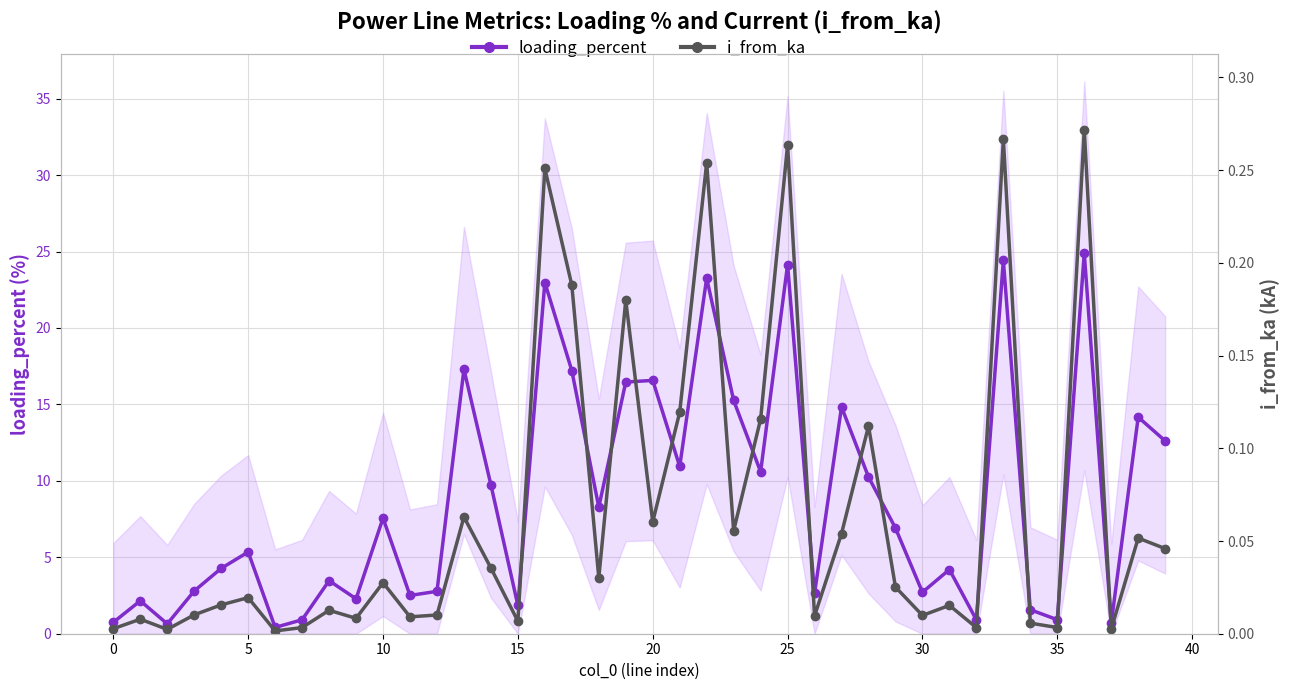

How many data points in loading_percent are above 6?

20